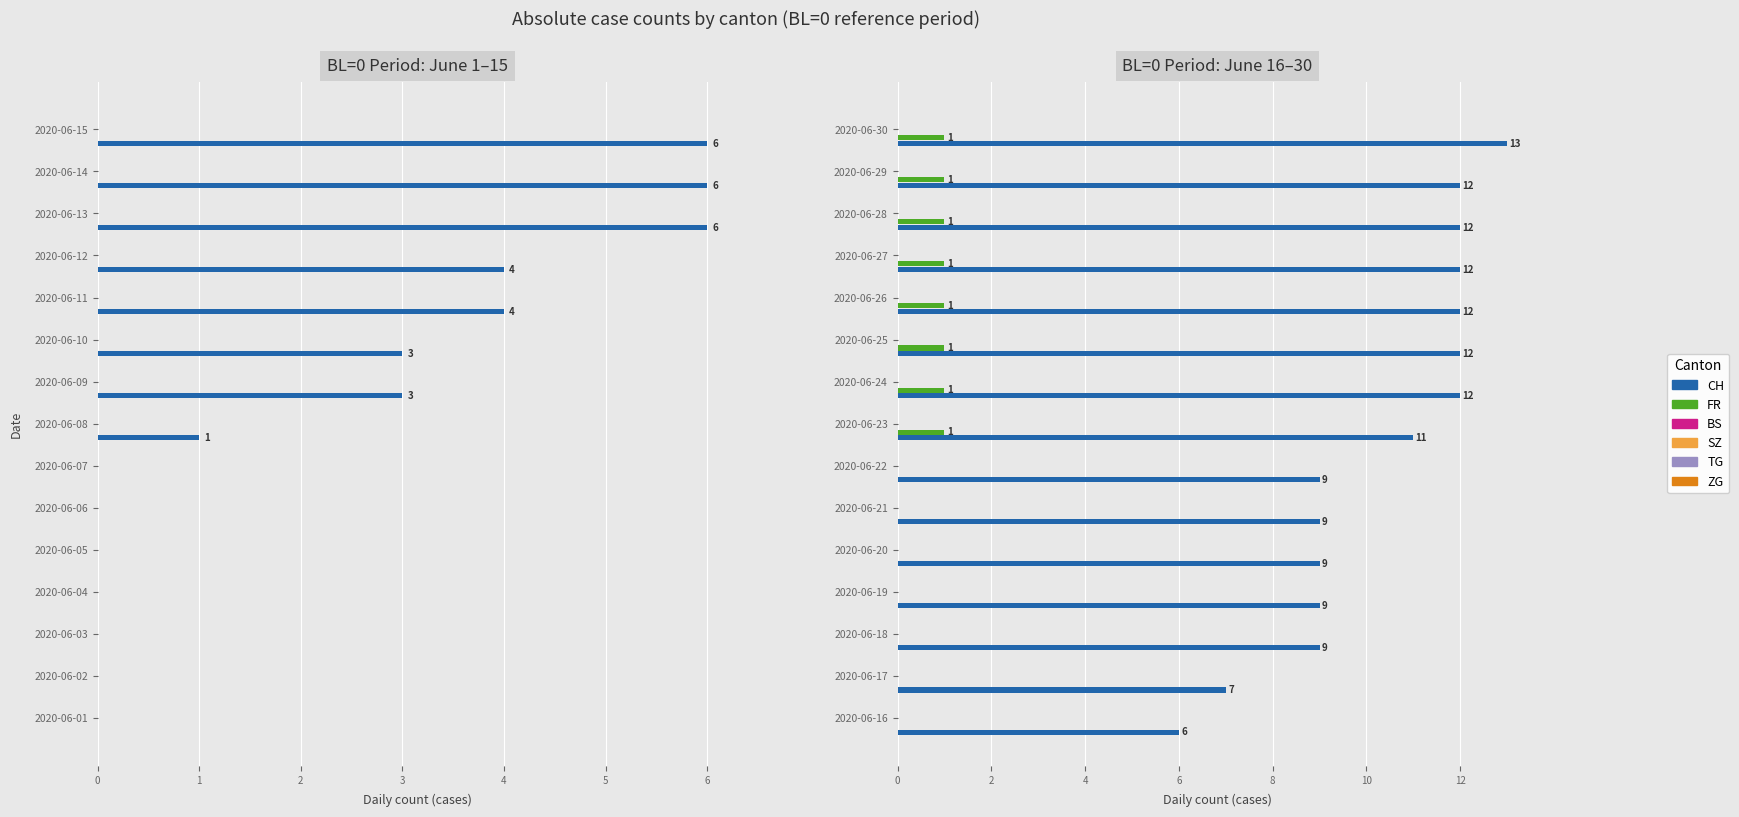

What is the greatest value displayed?

13.0